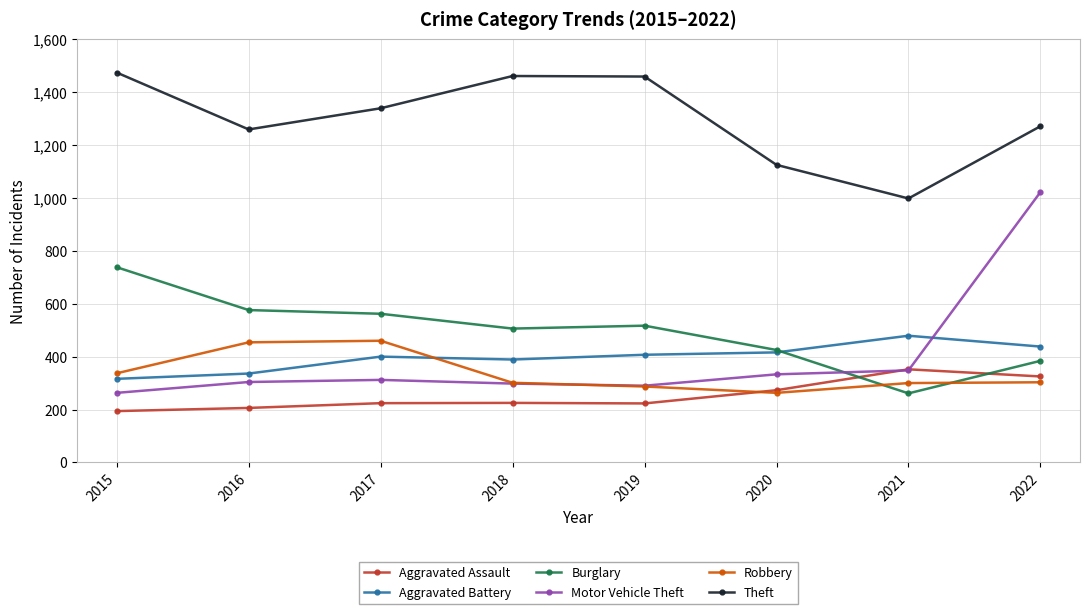

Does the chart have visible grid lines?

Yes